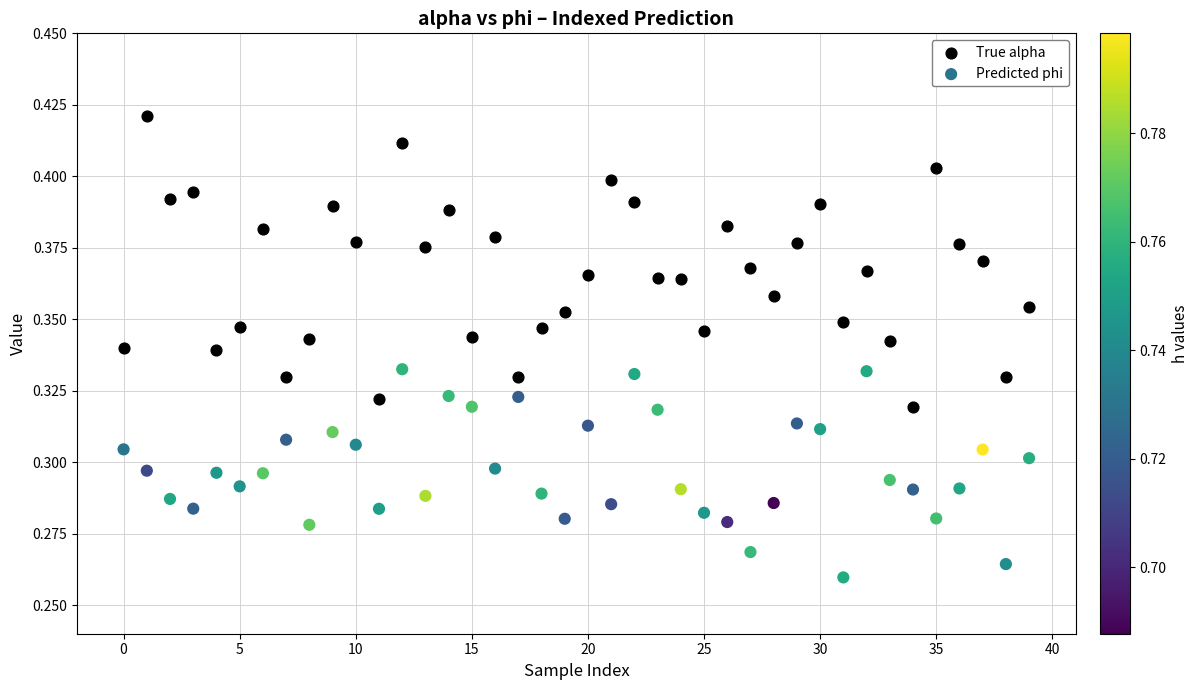

Which series contains the lowest Y value?

Predicted phi